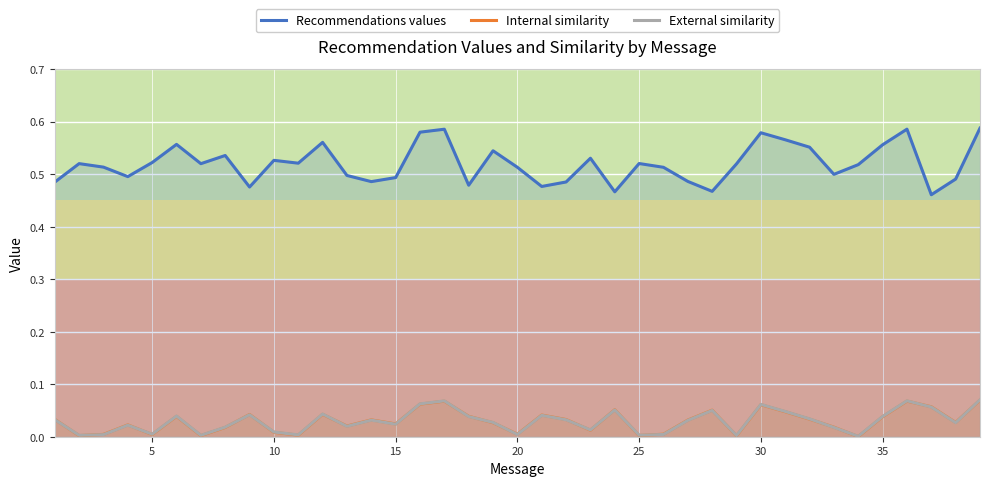

True or false: Recommendations values and External similarity intersect in this chart.

False